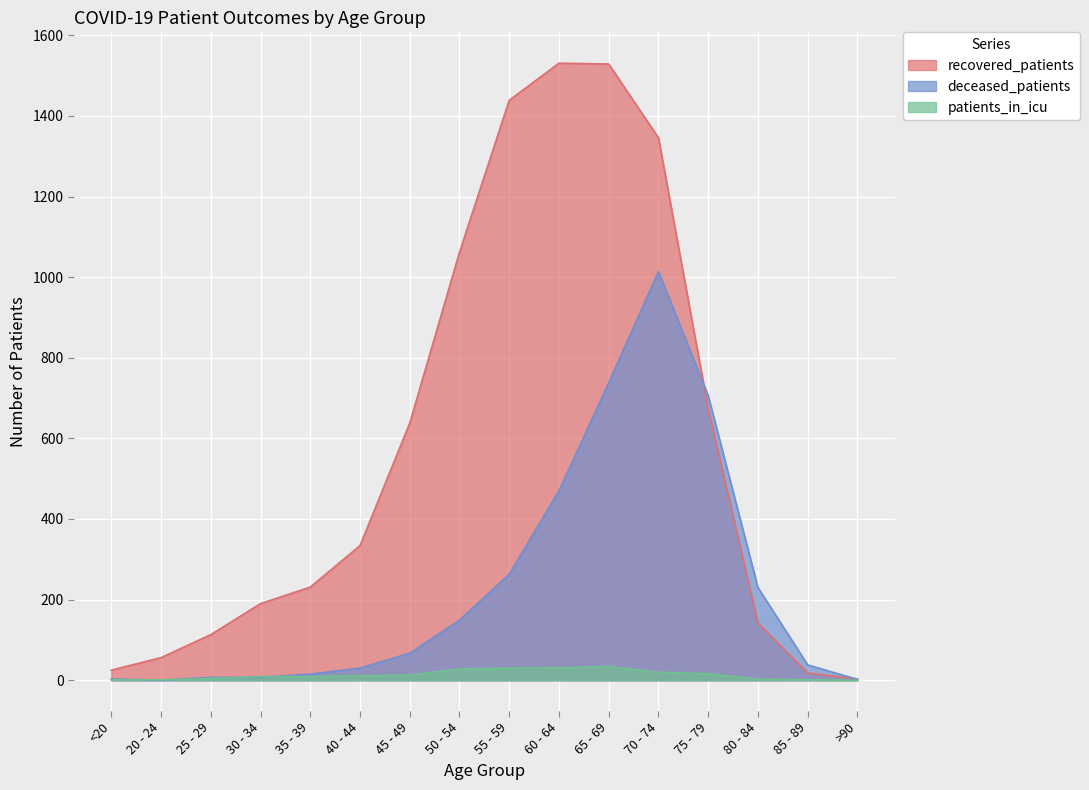

How many interior local peaks does the recovered_patients series have?

1